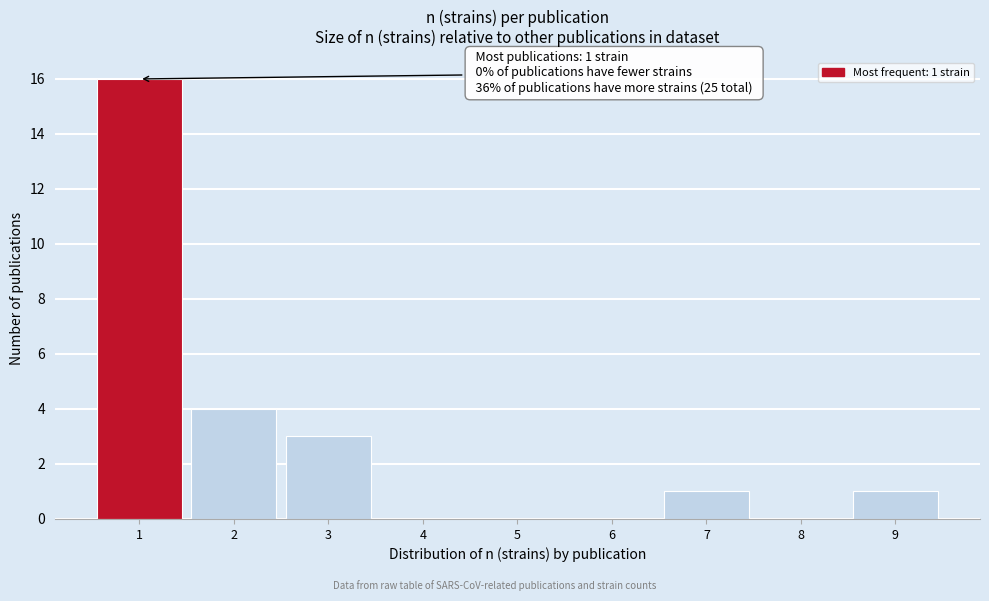

Which range on the x-axis has the tallest bar?

0.5 to 1.5